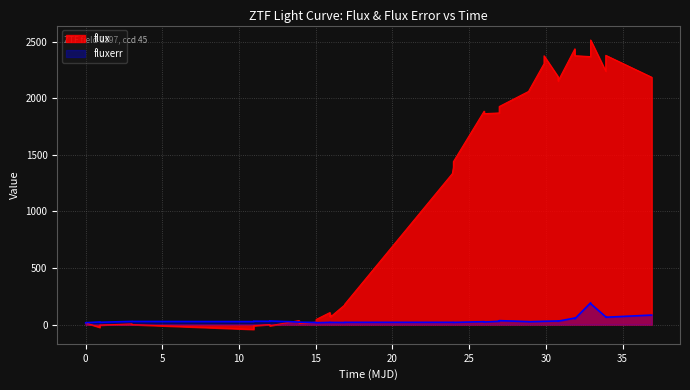

Does the chart display data point markers on the line(s)?

No